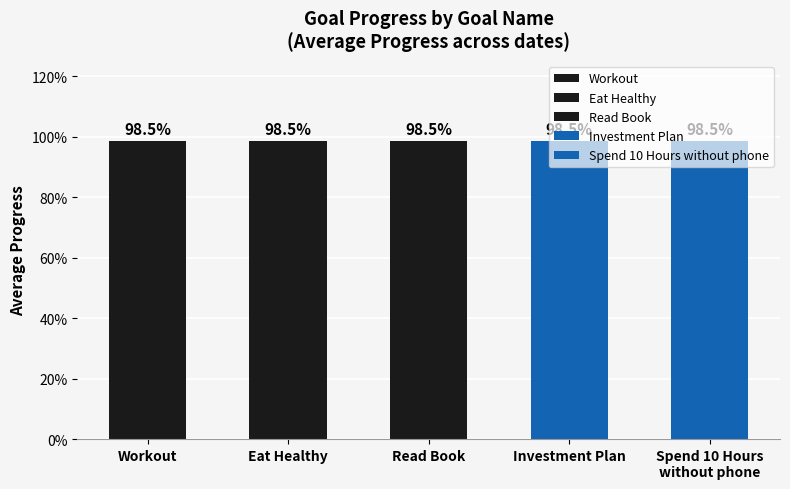

What position from the left is Eat Healthy?

2